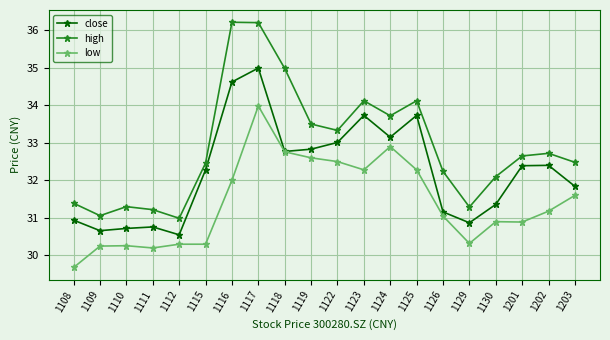

Which category has the highest value in the close series?

1117